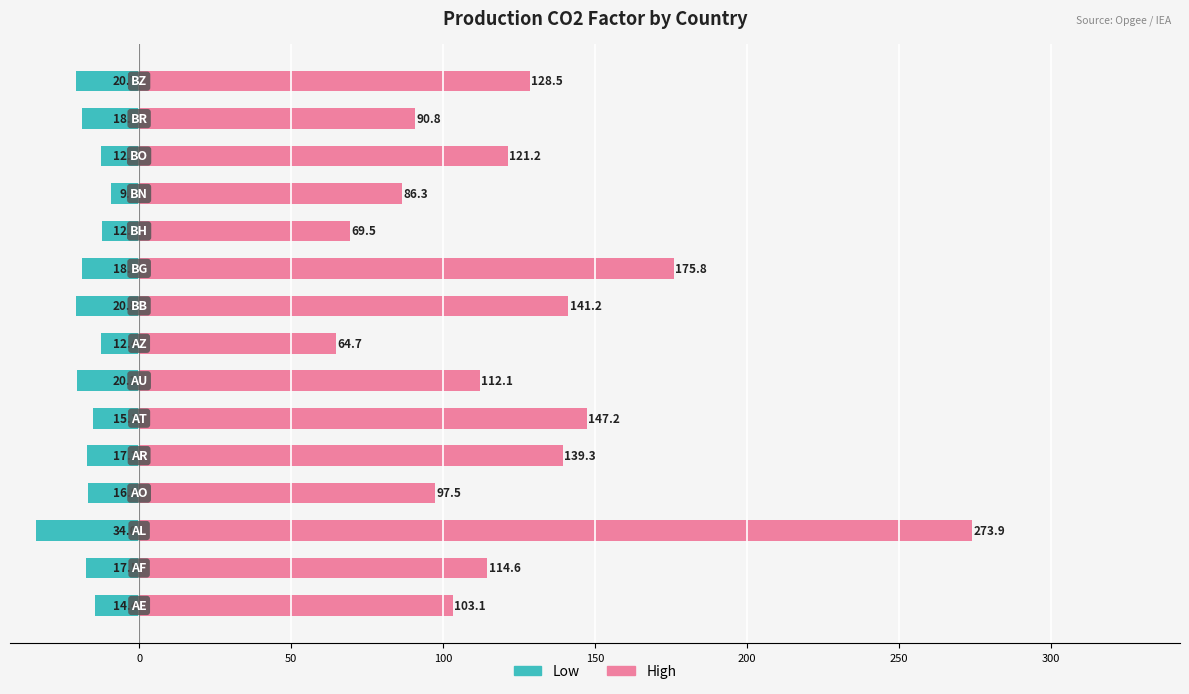

What is the value of the High bar at the 9th from the left?

141.2